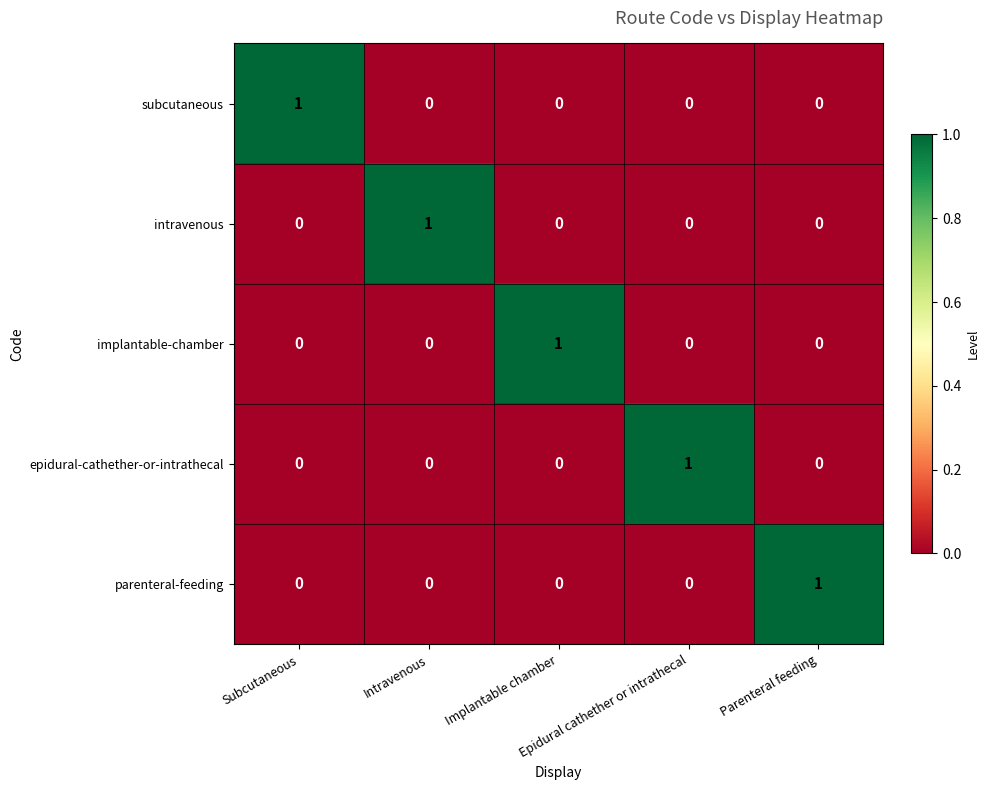

How many epidural-cathether-or-intrathecal values are between 0 and 1?

5